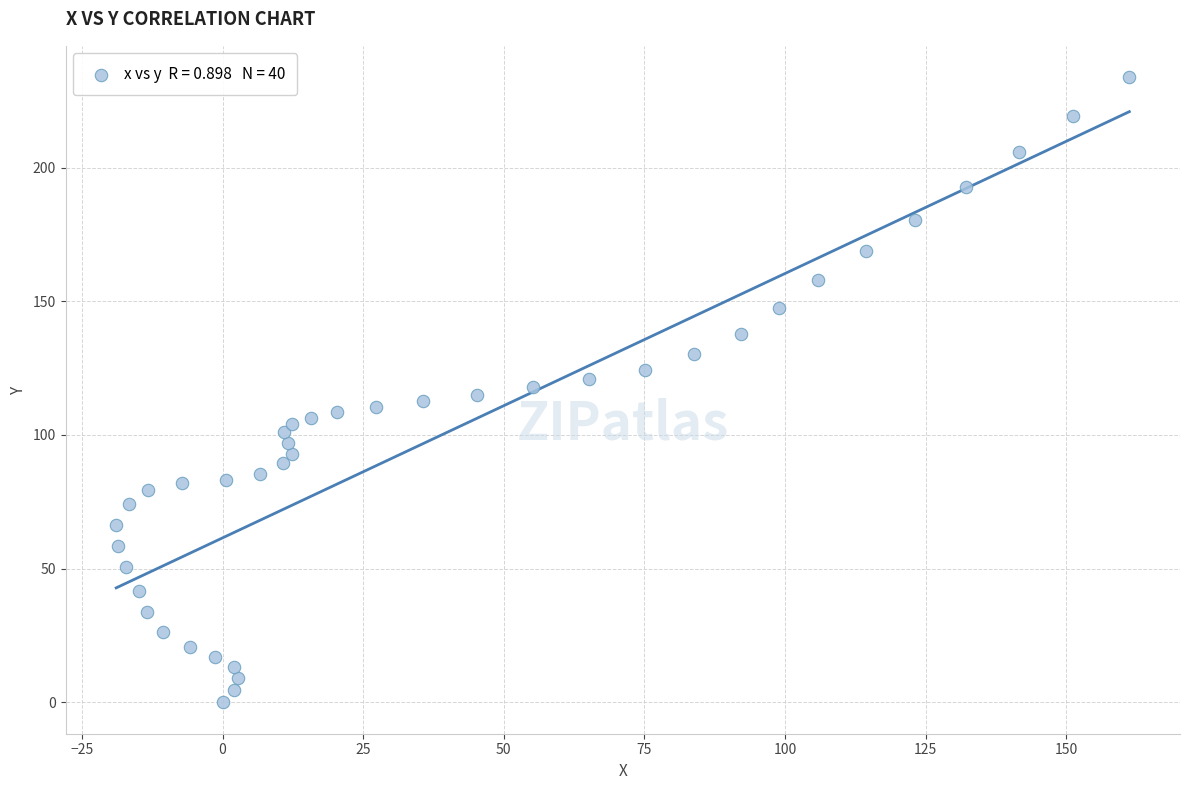

What is the range of X values (max minus min)?

180.1